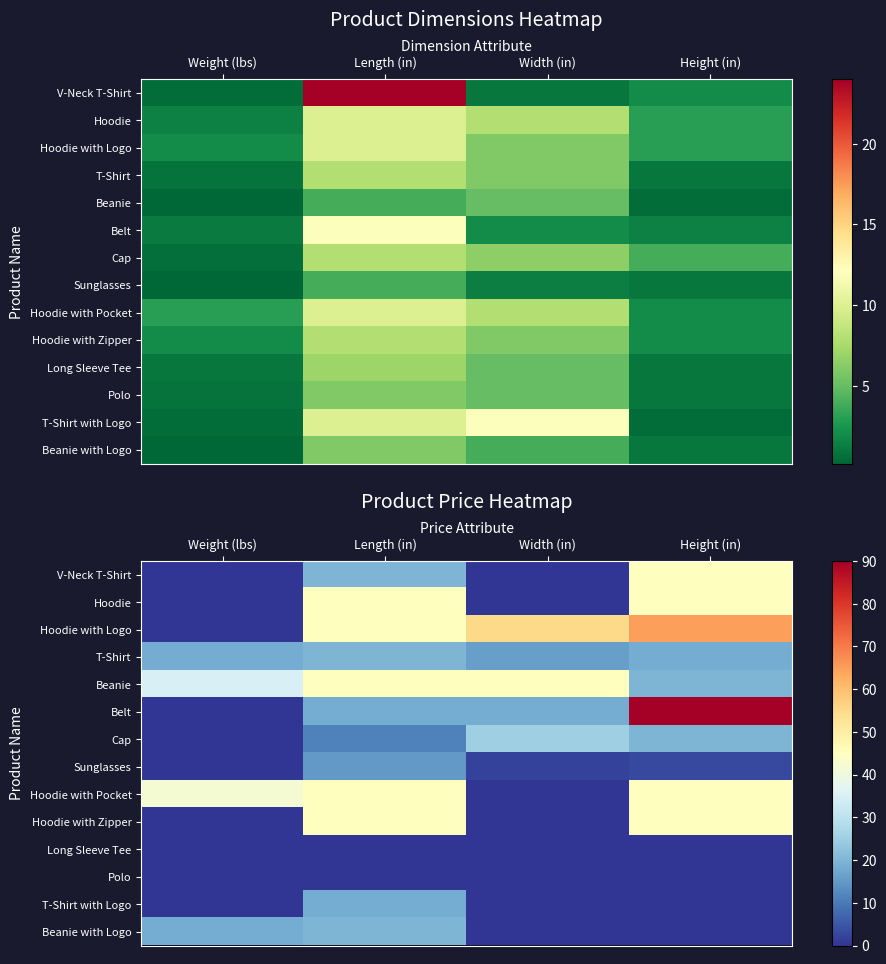

How many series are shown in this chart?

14